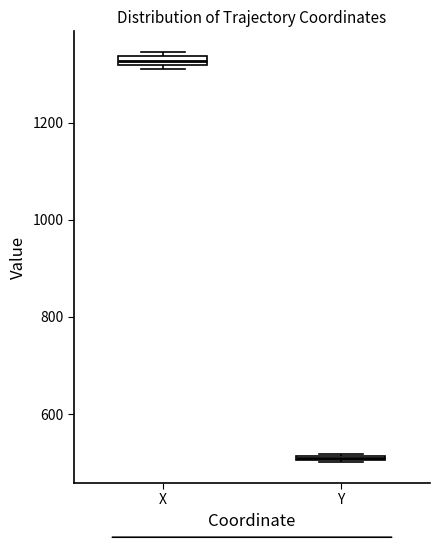

Where is the lower edge of the box for Y on the y-axis? The values are not printed on the chart, so give them approximately, as read against the axis.

500